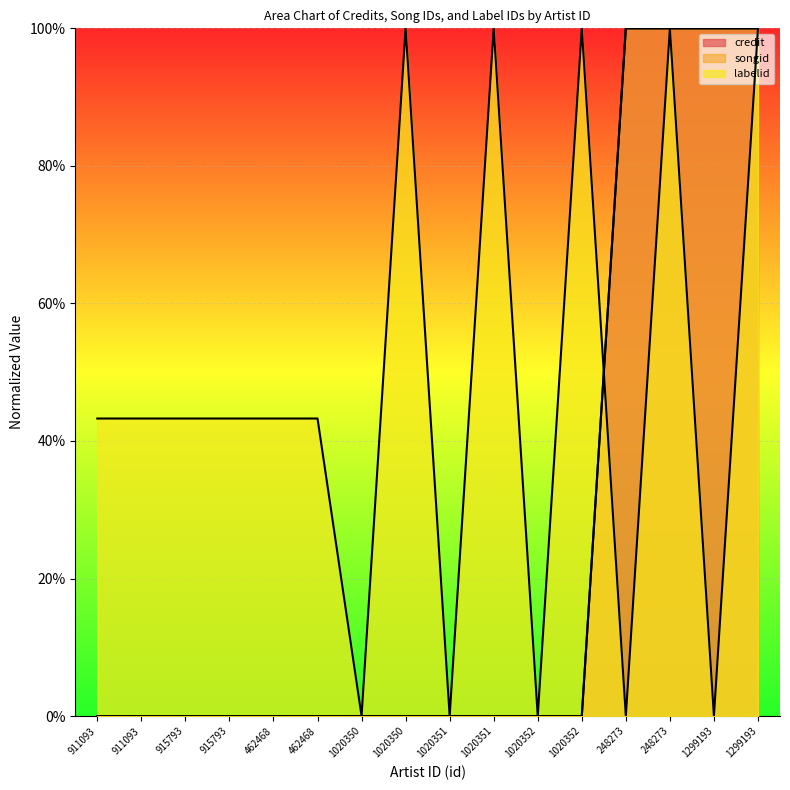

How many categories are shown in the chart?

16